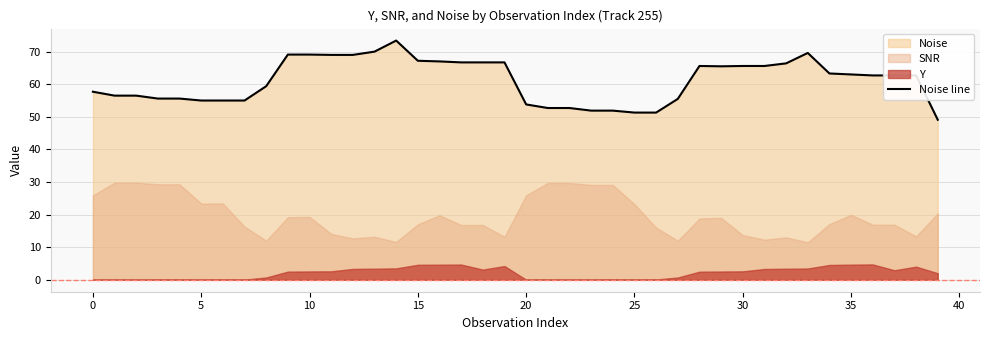

What is the minimum value for Noise line?

49.1